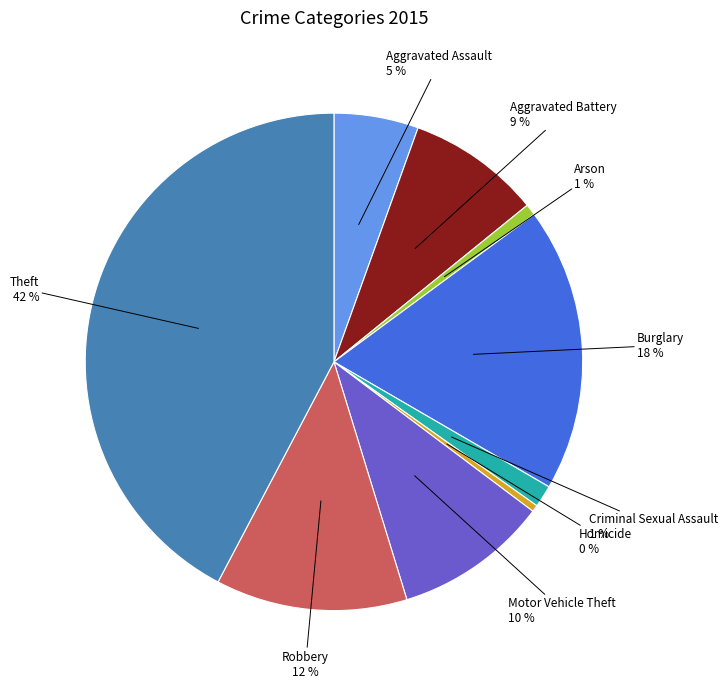

To the nearest percent, what is the average slice percentage?

11%